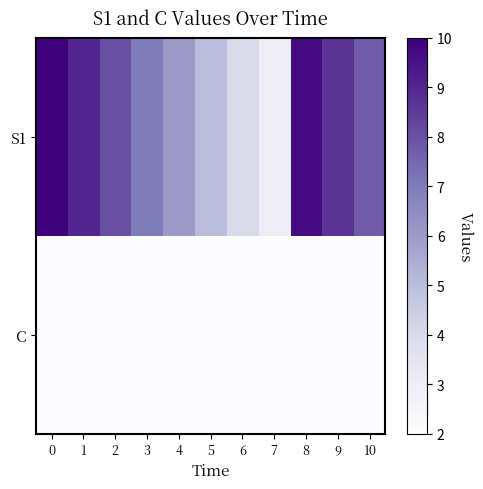

Which has a higher value, 4 or 5?

4